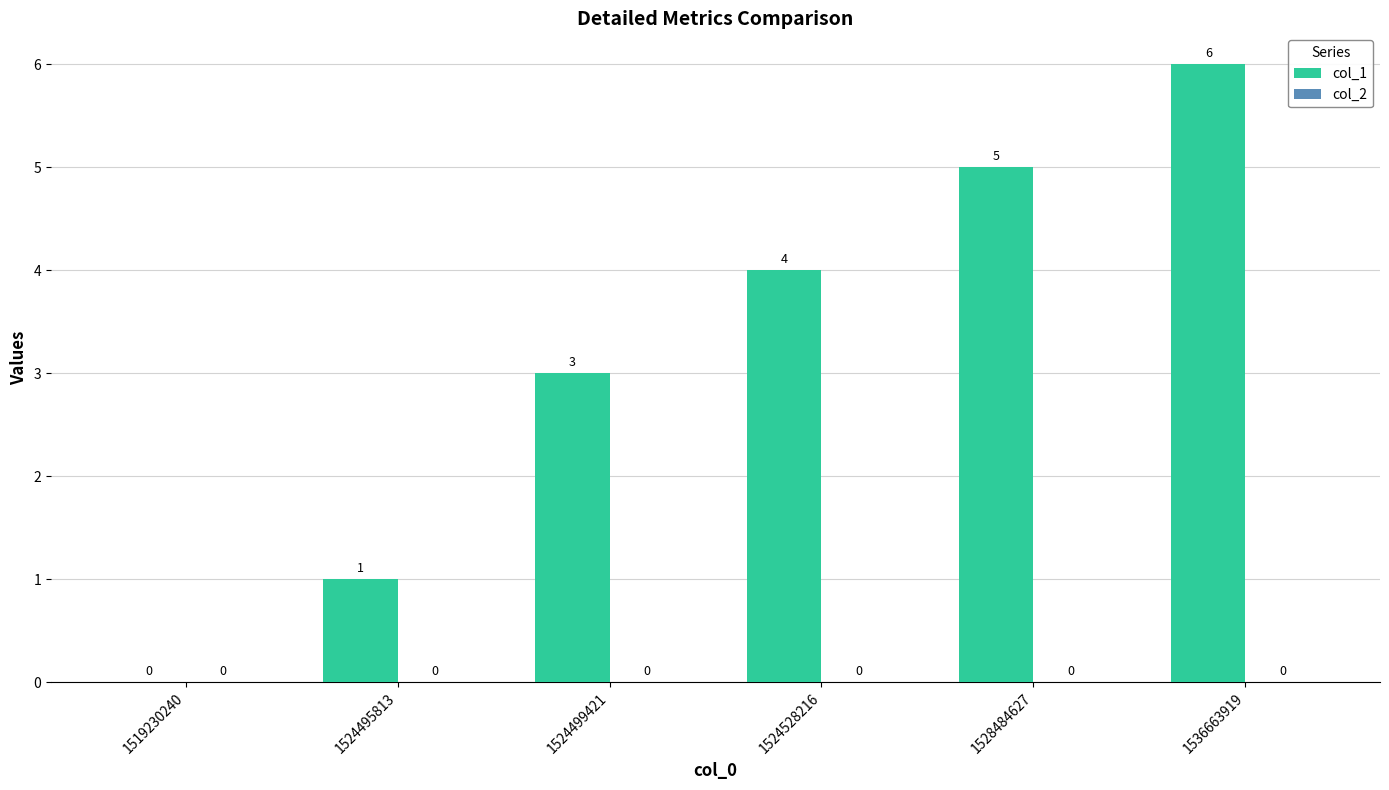

The chart shows a value of 6 at 1536663919. True or false?

True